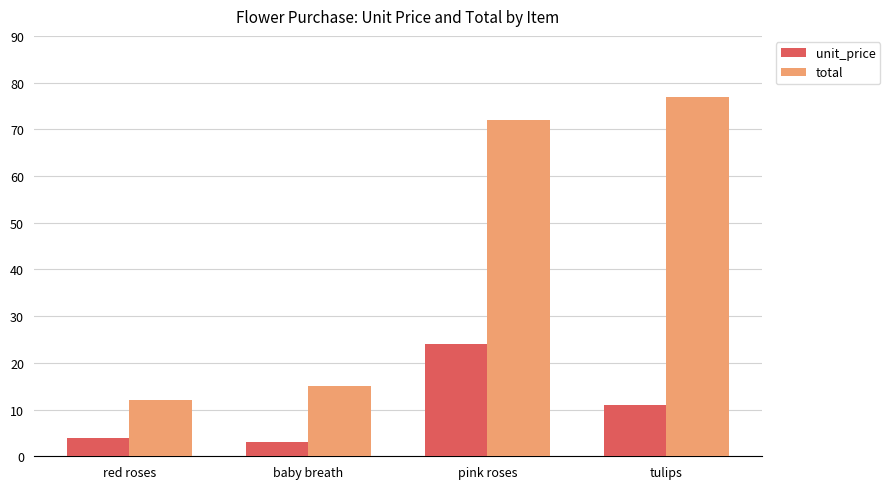

What is the difference between the total values at tulips and red roses?

65.0